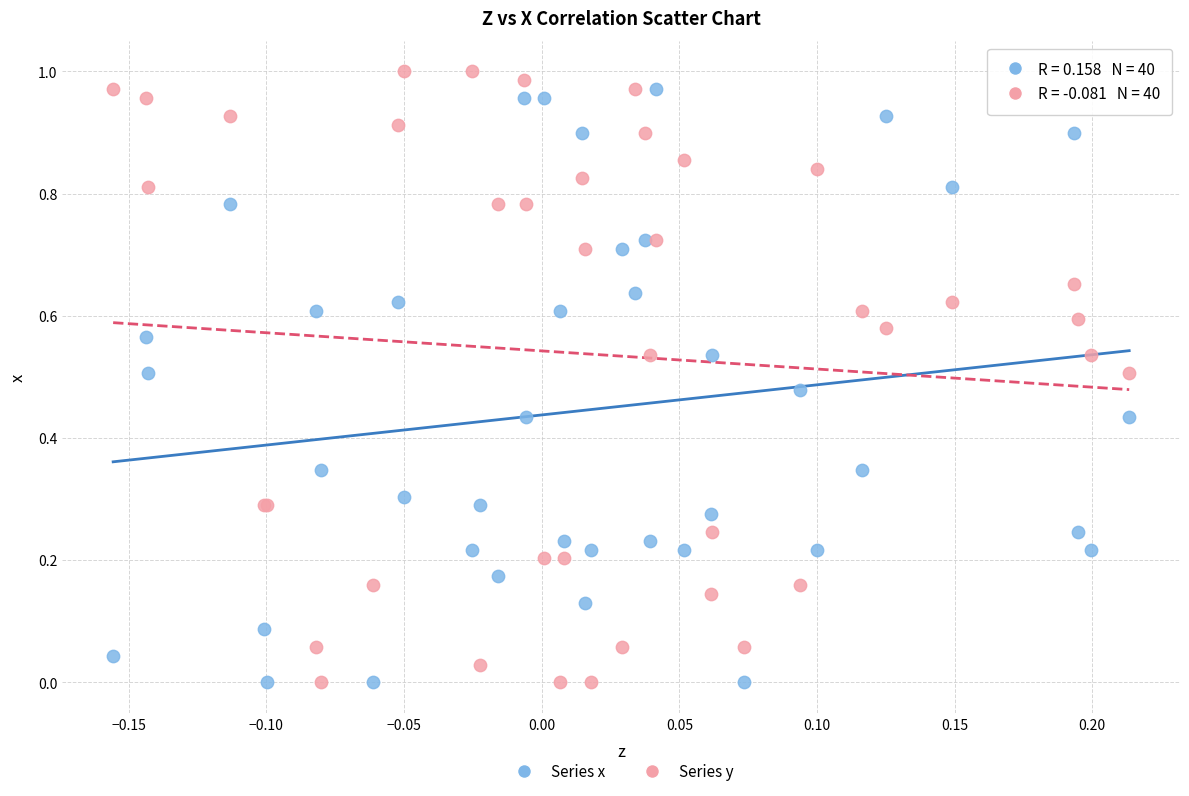

What are all the series names shown in the legend?

Series x, Series y